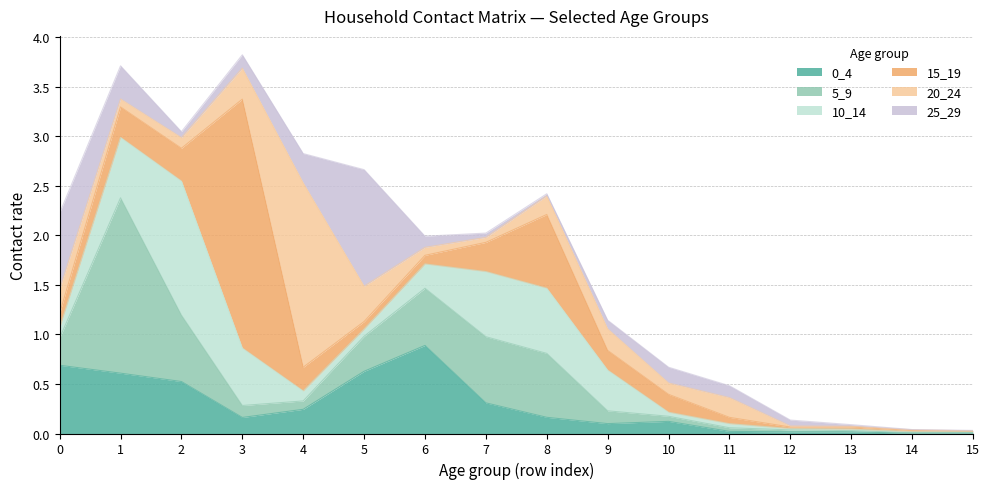

True or false: 5_9 and 25_29 cross at least once.

True